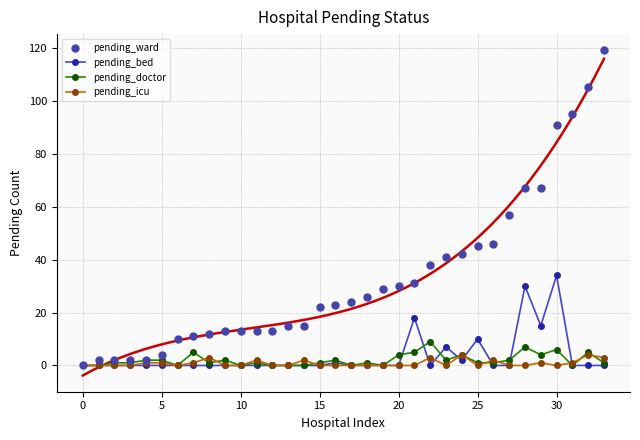

Which series contains the lowest Y value?

pending_bed